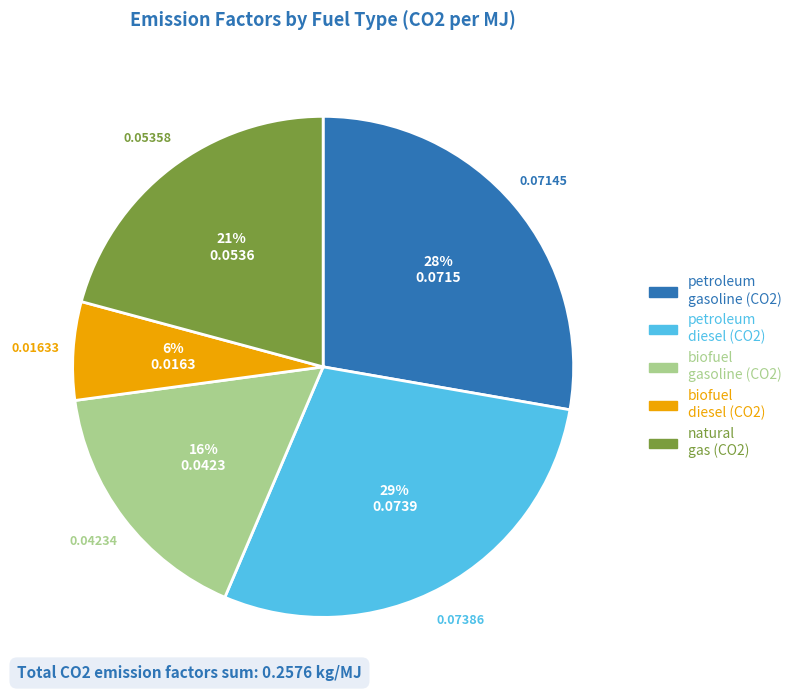

To the nearest percent, what is the average slice percentage?

20%